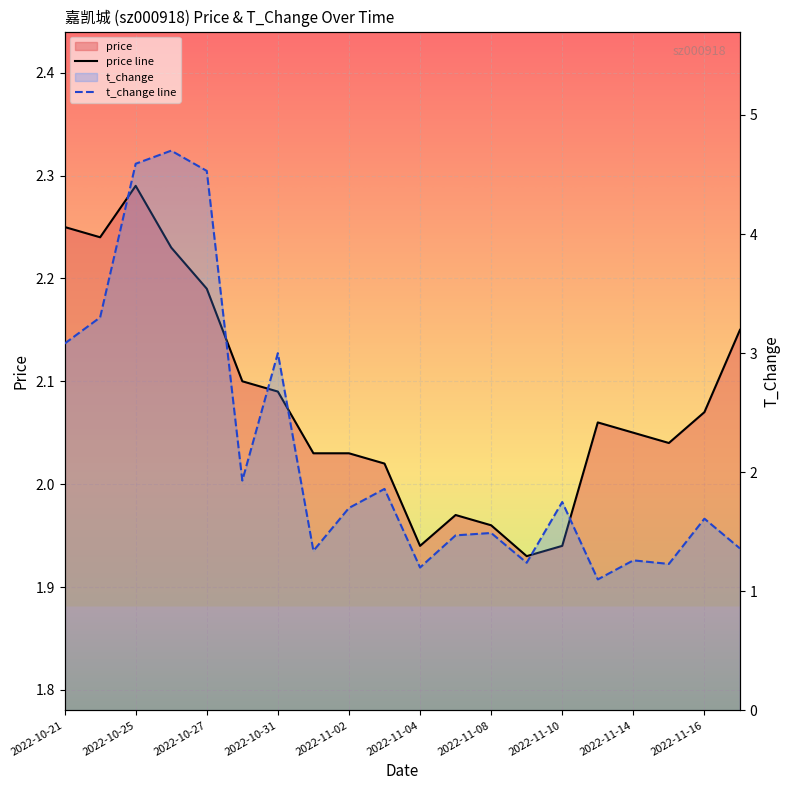

Reading left to right, list all the values displayed in this chart.

price line: 2.2	2.2	2.3	2.2	2.2	2.1	2.1	2.0	2.0	2.0	1.9	2.0	2.0	1.9	1.9	2.1	2.0	2.0	2.1	2.1
t_change line: 3.1	3.3	4.6	4.7	4.5	1.9	3.0	1.3	1.7	1.9	1.2	1.5	1.5	1.2	1.8	1.1	1.3	1.2	1.6	1.4